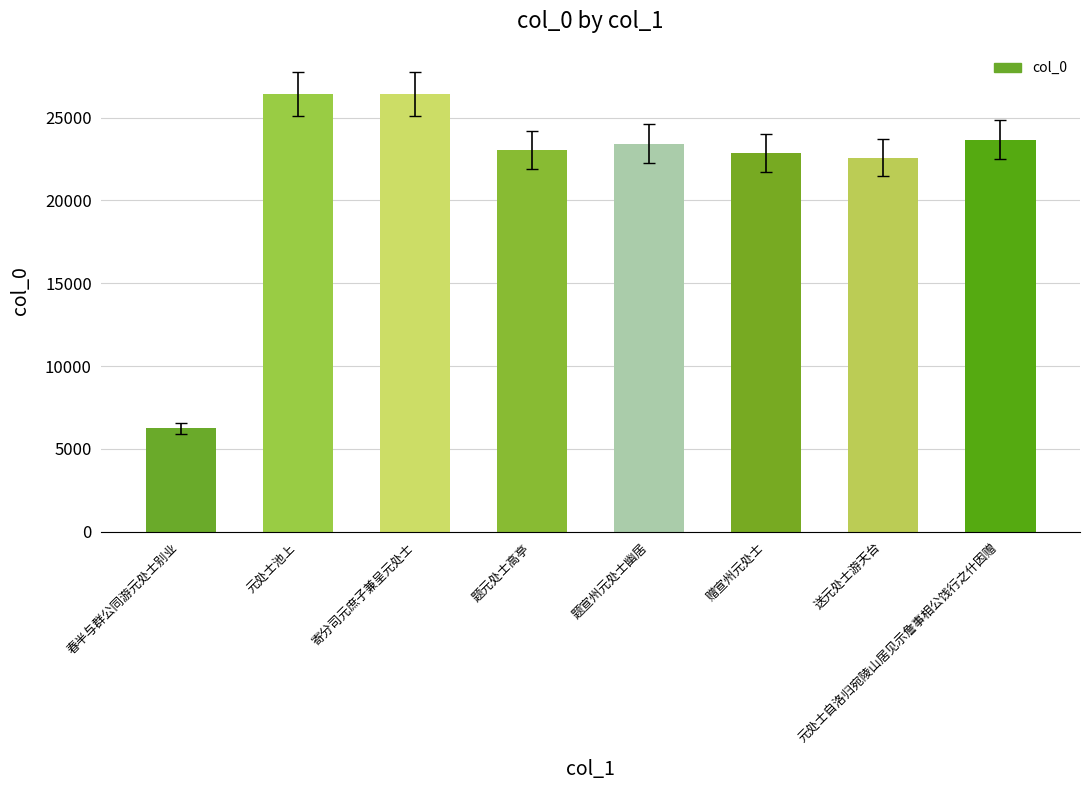

Which has a higher value, 赠宣州元处士 or 元处士自洛归宛陵山居见示詹事相公饯行之什因赠?

元处士自洛归宛陵山居见示詹事相公饯行之什因赠